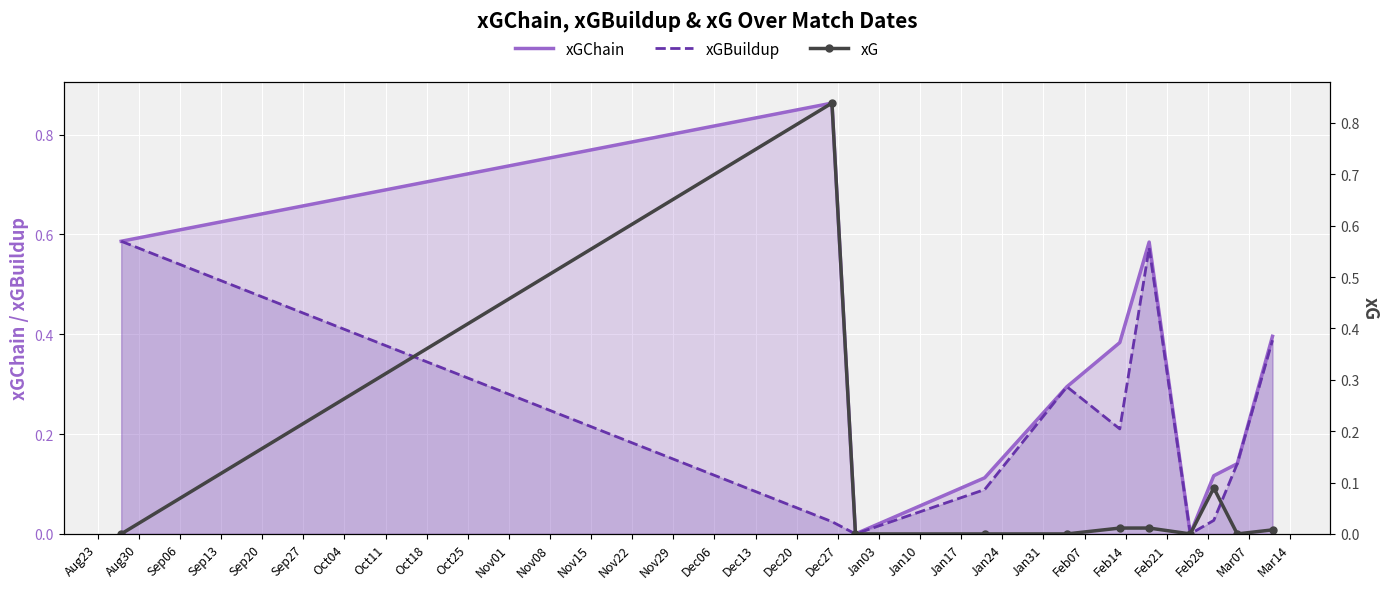

In xGChain, how many points are higher than both neighbors (excluding endpoints)?

2